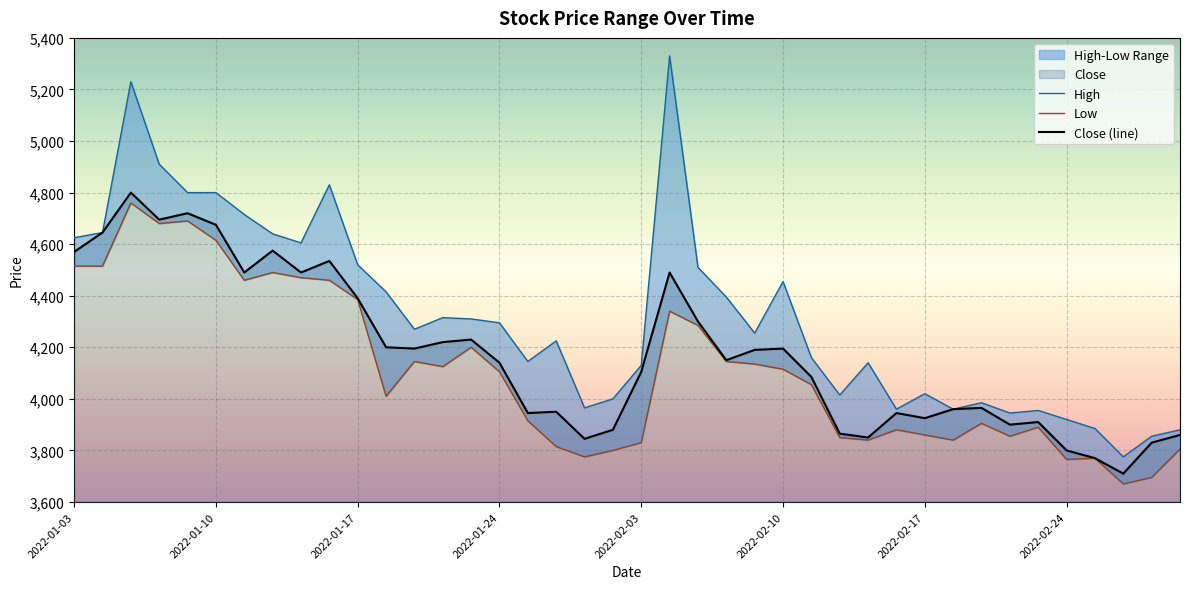

What is the difference between the High values at 2022-02-25 and 2022-02-22?

60